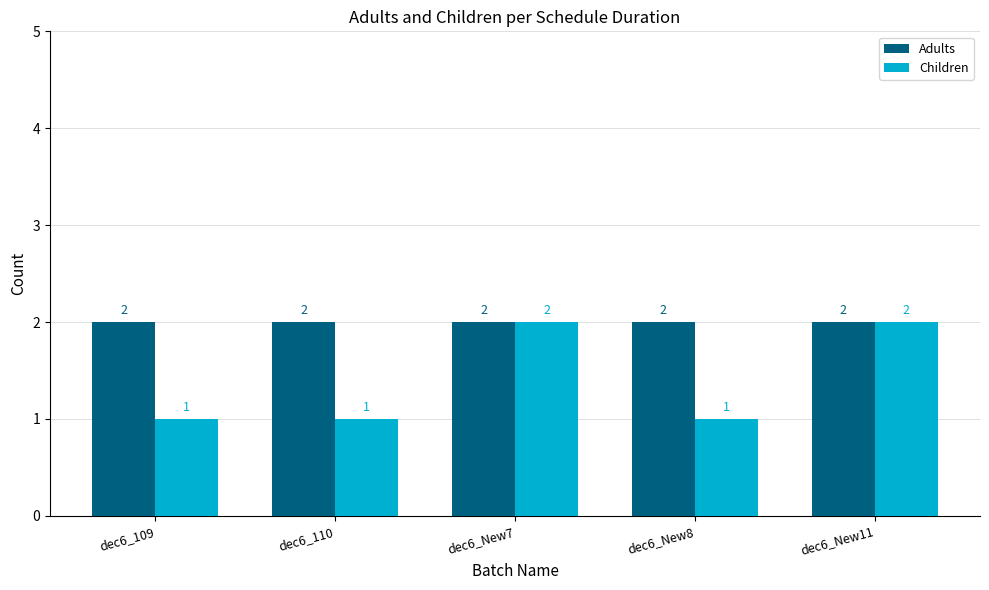

Reading right to left, extract all data points from this chart.

Adults: 2	2	2	2	2
Children: 2	1	2	1	1